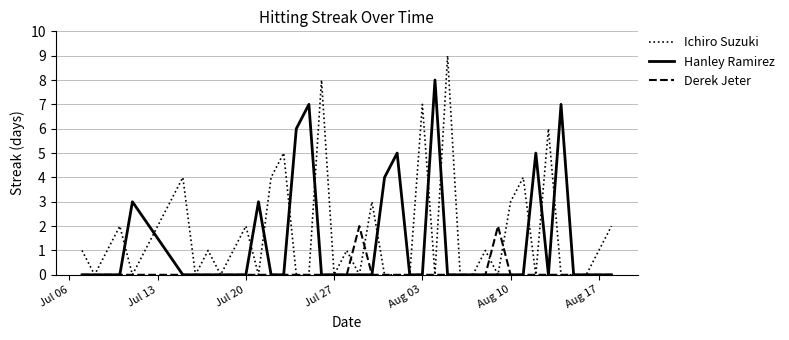

List the series in order of their overall mean, highest first.

Ichiro Suzuki, Hanley Ramirez, Derek Jeter